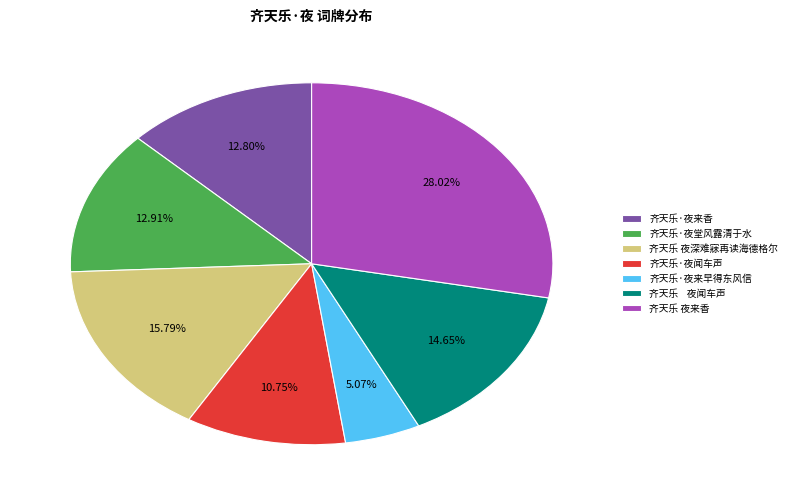

Does 齐天乐·夜来香 represent more than half of the total?

No